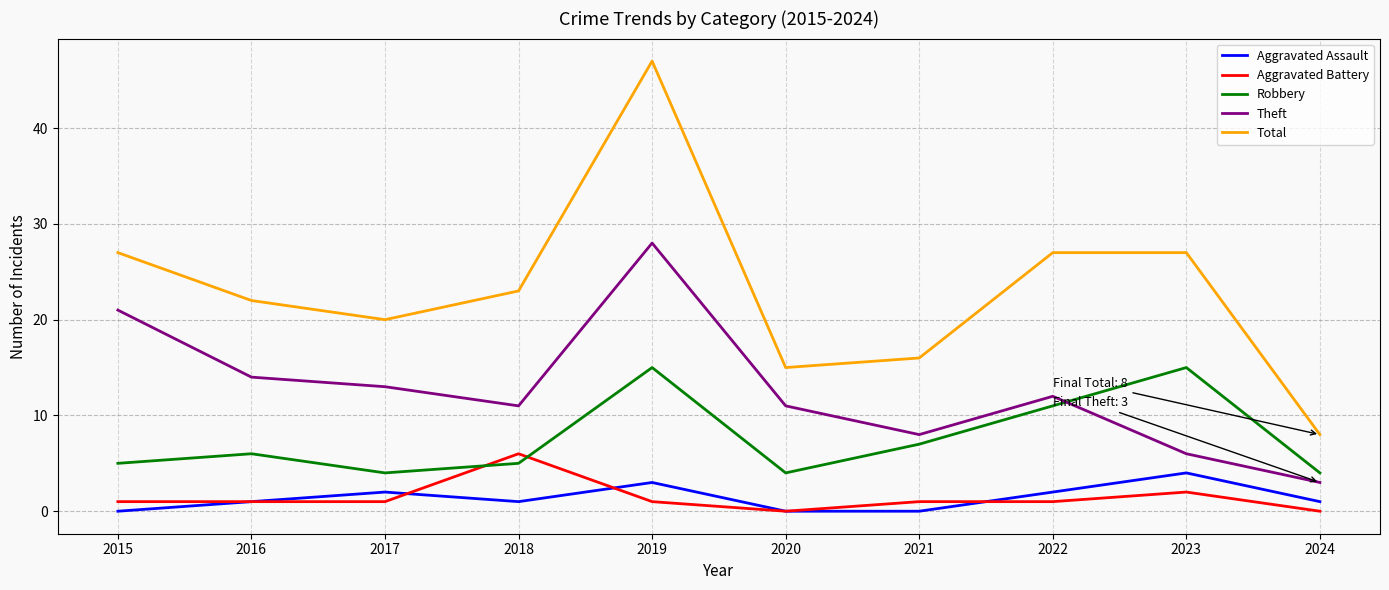

True or false: Aggravated Assault and Total intersect in this chart.

False